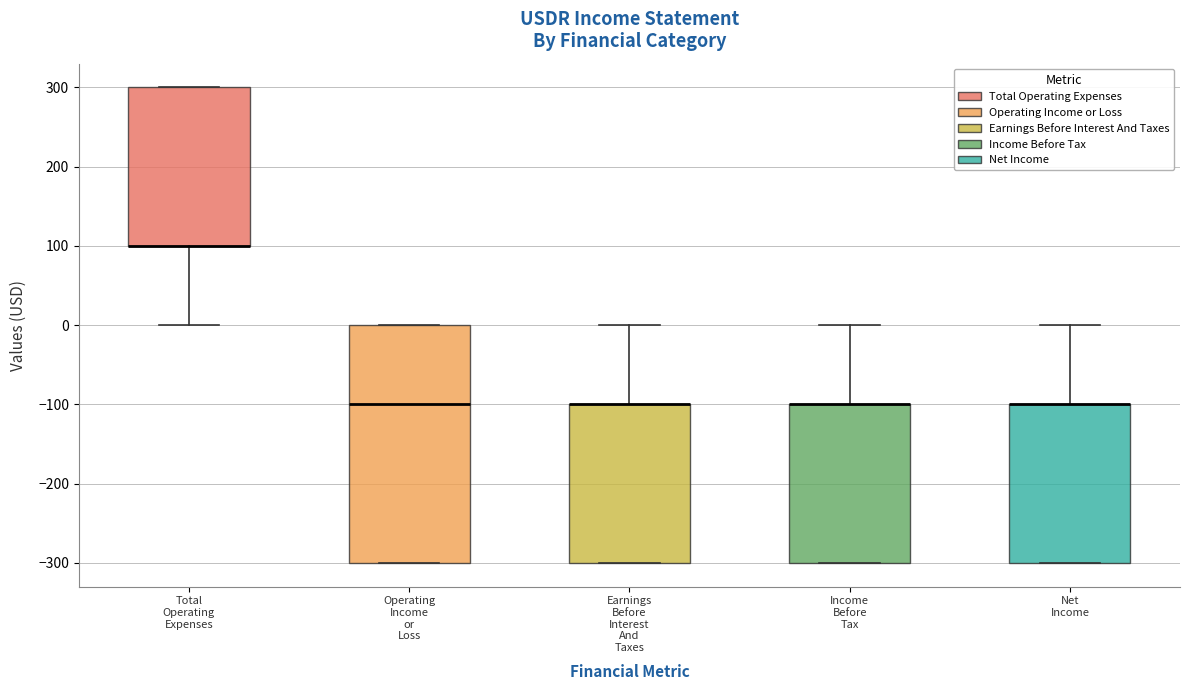

Reading left to right, transcribe this box plot: for each box, give where its median line is, the range the box spans, and where its two whiskers end, as read against the y-axis. The values are not printed on the chart, so give them approximately, as read against the axis.

Total Operating Expenses: median 100 (drawn on the box's lower edge), box 100 to 300, whiskers 0 to 300
Operating Income or Loss: median -100, box -300 to 0, whiskers -300 to 0
Earnings Before Interest And Taxes: median -100 (drawn on the box's upper edge), box -300 to -100, whiskers -300 to 0
Income Before Tax: median -100 (drawn on the box's upper edge), box -300 to -100, whiskers -300 to 0
Net Income: median -100 (drawn on the box's upper edge), box -300 to -100, whiskers -300 to 0